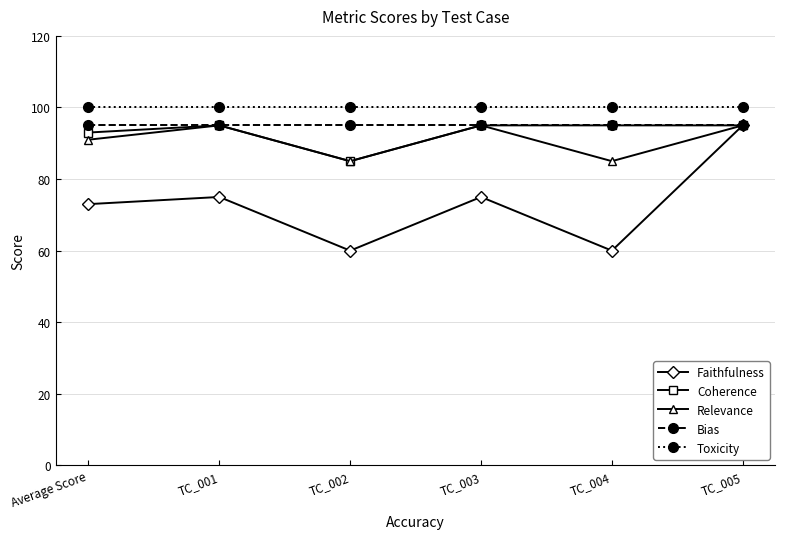

True or false: Relevance and Toxicity cross at least once.

False